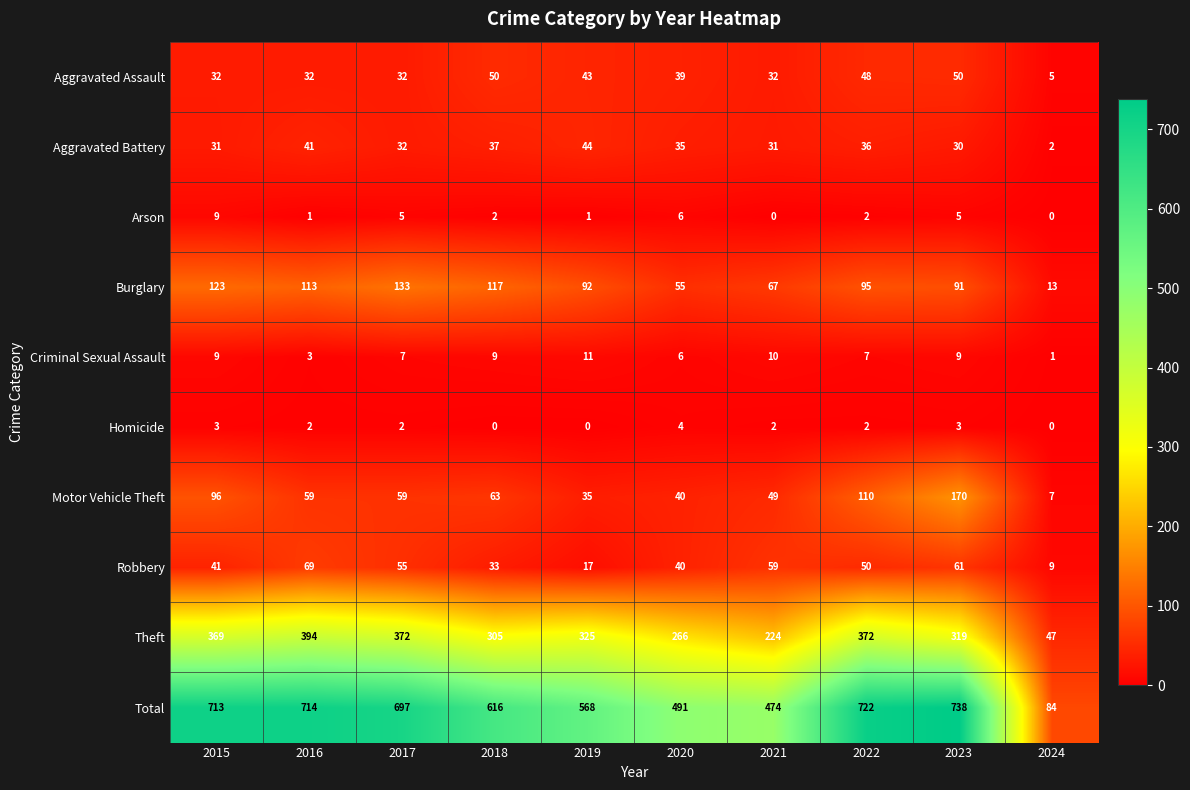

The value of Total at 2019 is 568. True or false?

True